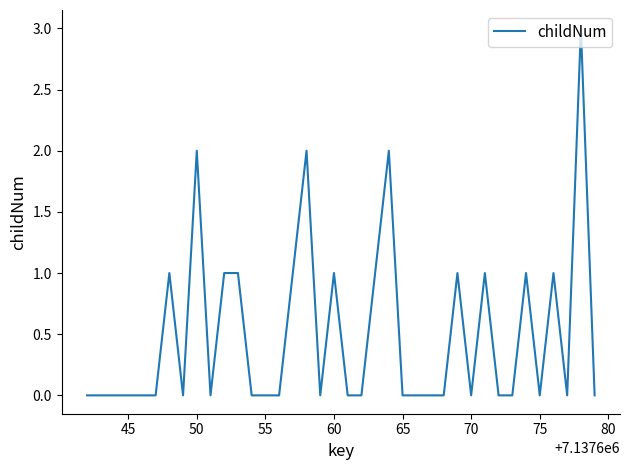

What is the maximum value shown in the chart?

3